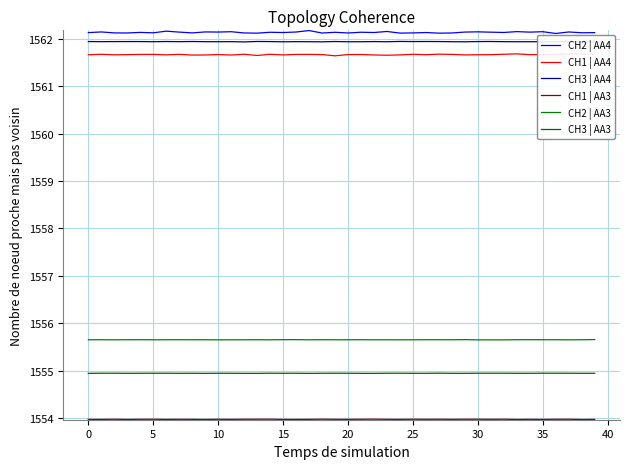

Is the value of CH1 | AA3 at 34 greater than the value of CH1 | AA4 at 5?

No